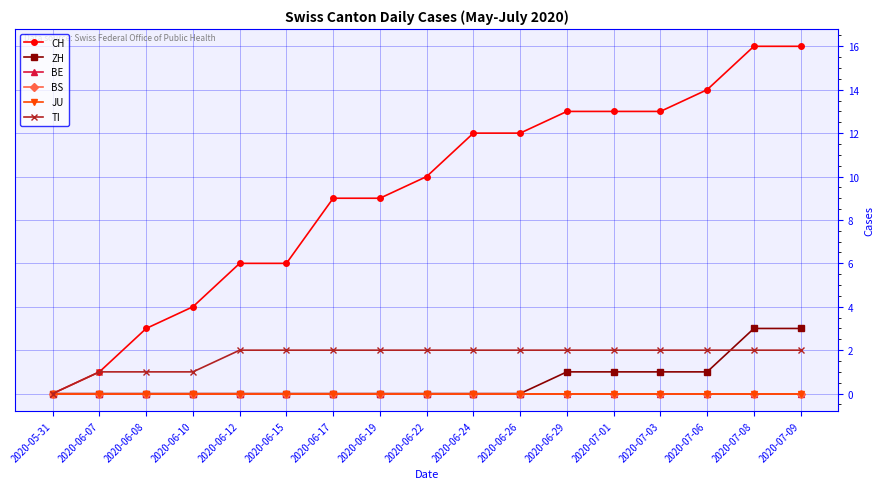

Is this an area chart (filled region under the line)?

No